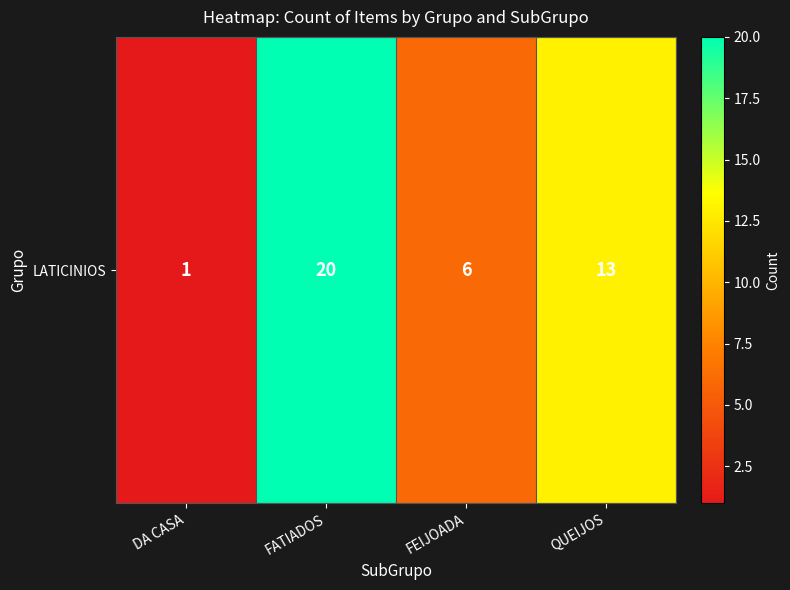

How many values are between 6 and 20?

3